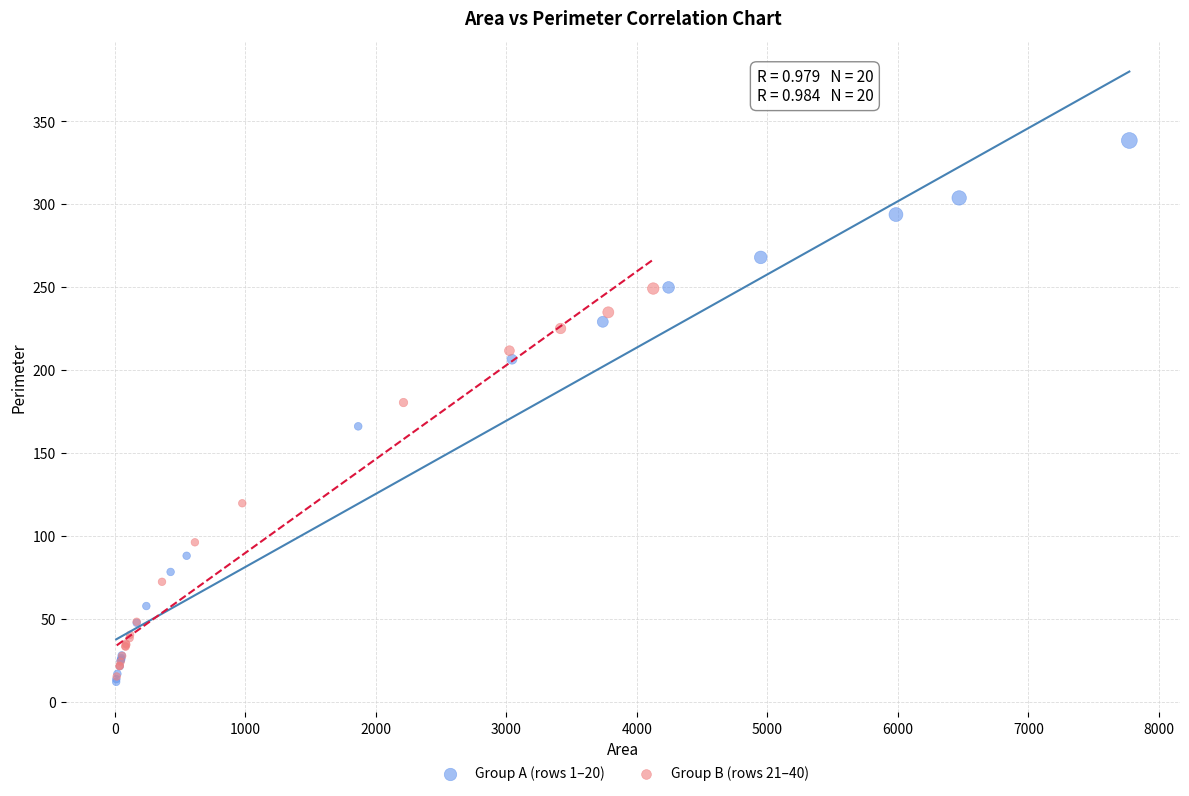

Which series has the widest spread of Y values?

Group A (rows 1–20)